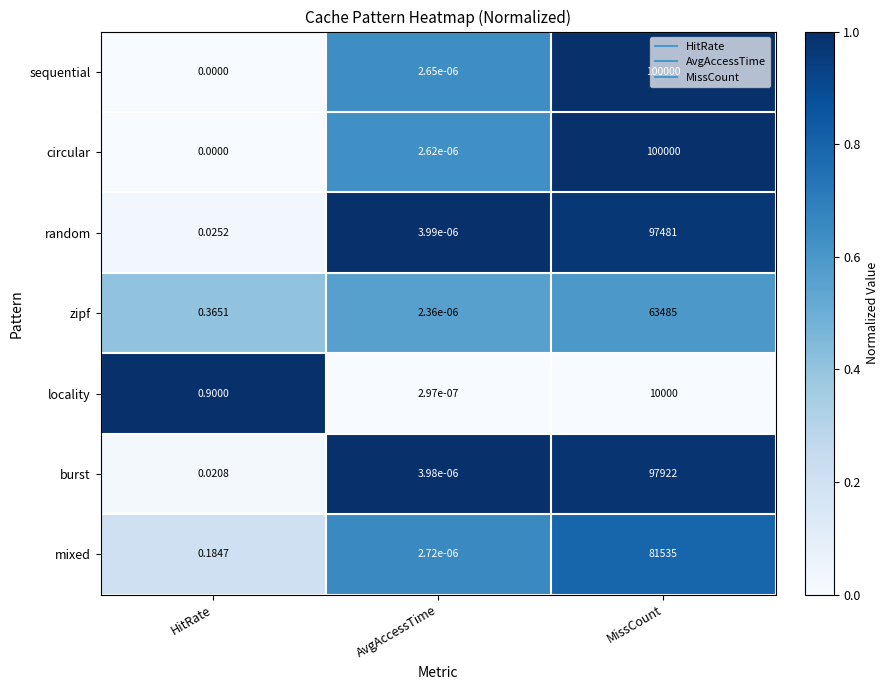

Where is sequential nearest to the value 50000?

AvgAccessTime